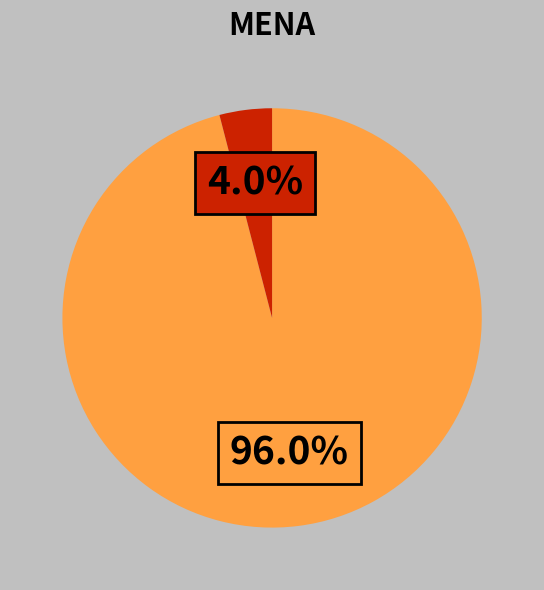

Is there a majority slice in this chart?

Yes